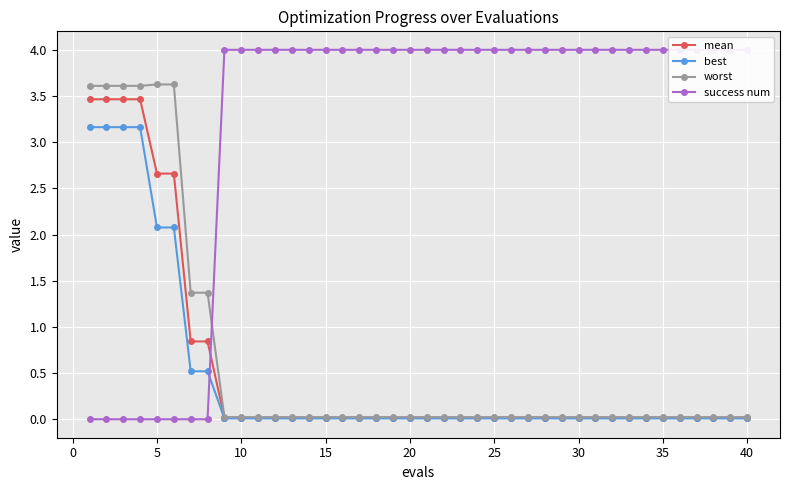

The best series shows 0.0 at 20. True or false?

True